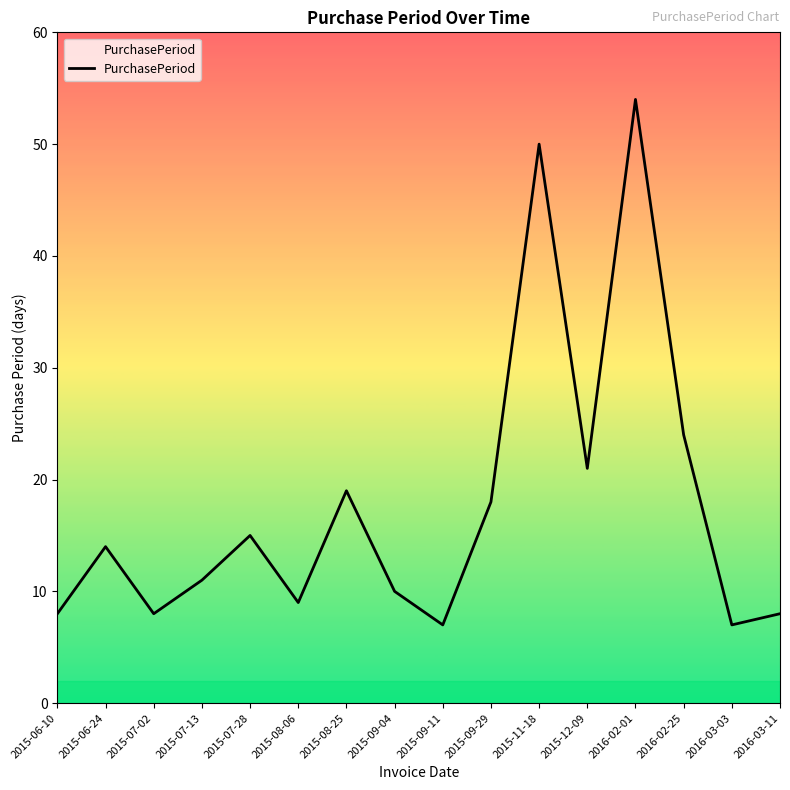

True or false: the data has more than 1 interior local peaks.

True